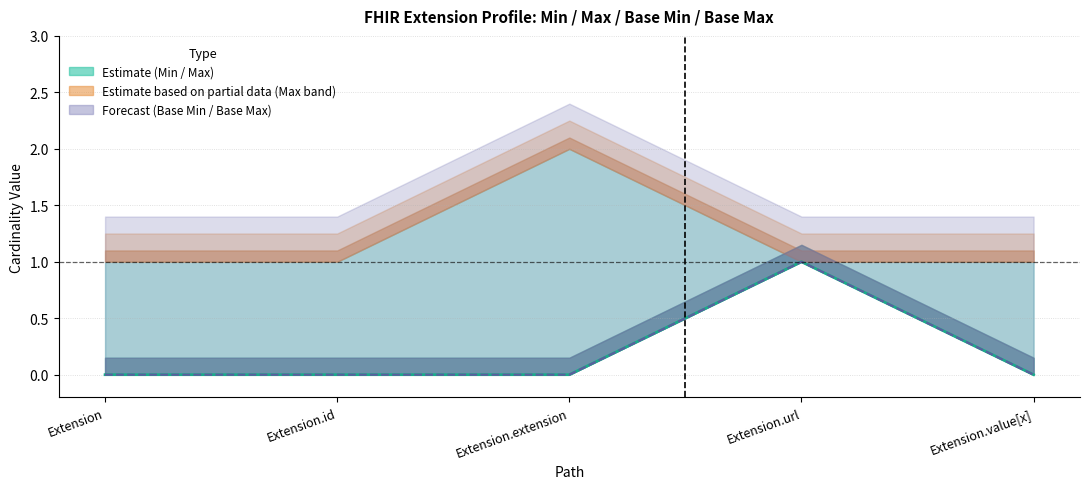

What is the sum of the Min line values at Extension and Extension.url?

1